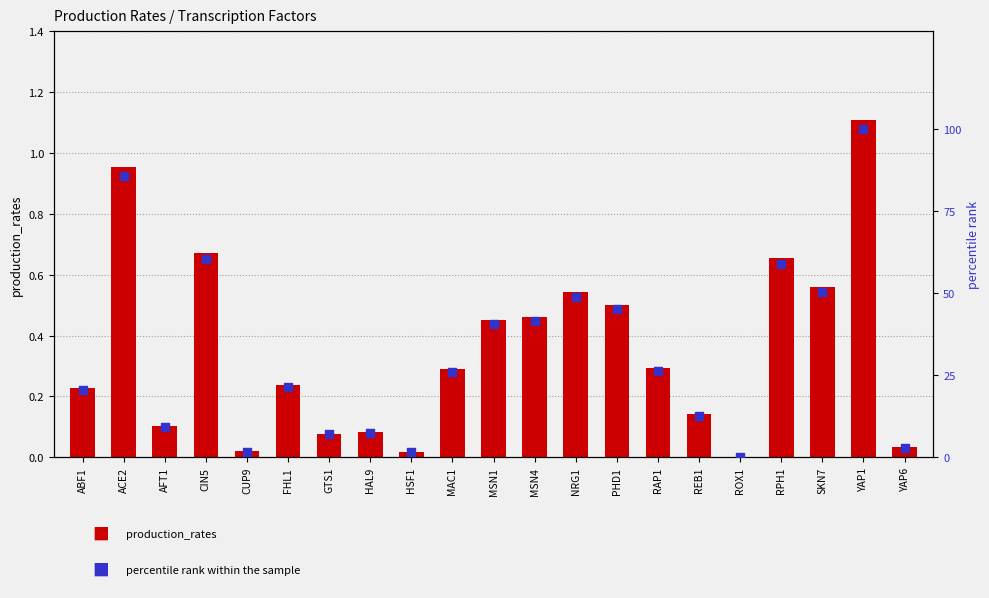

Is the value of percentile rank within the sample at REB1 greater than the value of production_rates at ROX1?

Yes